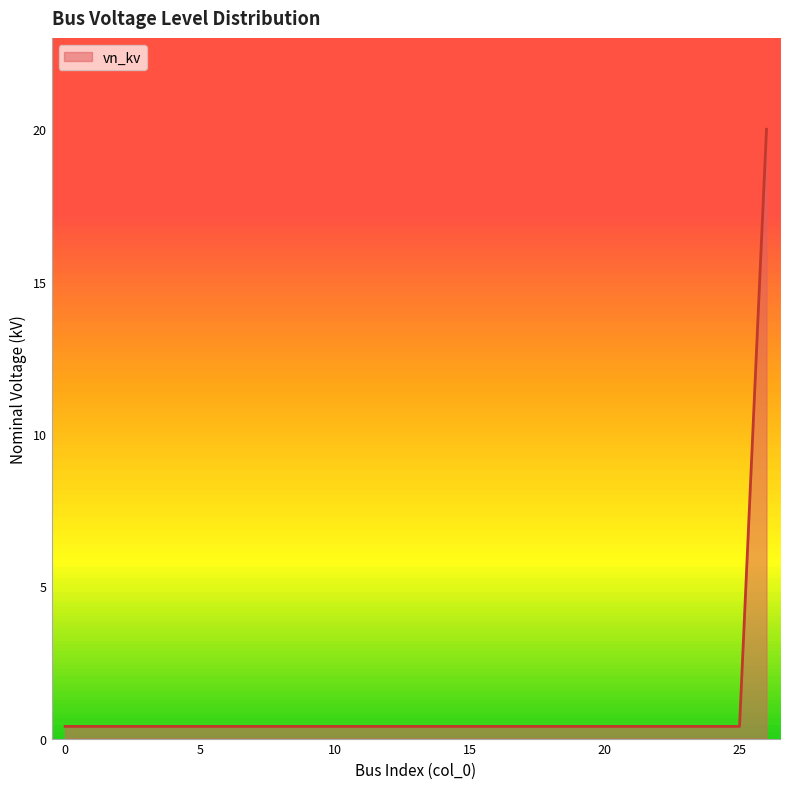

What is the maximum value shown in the chart?

20.0